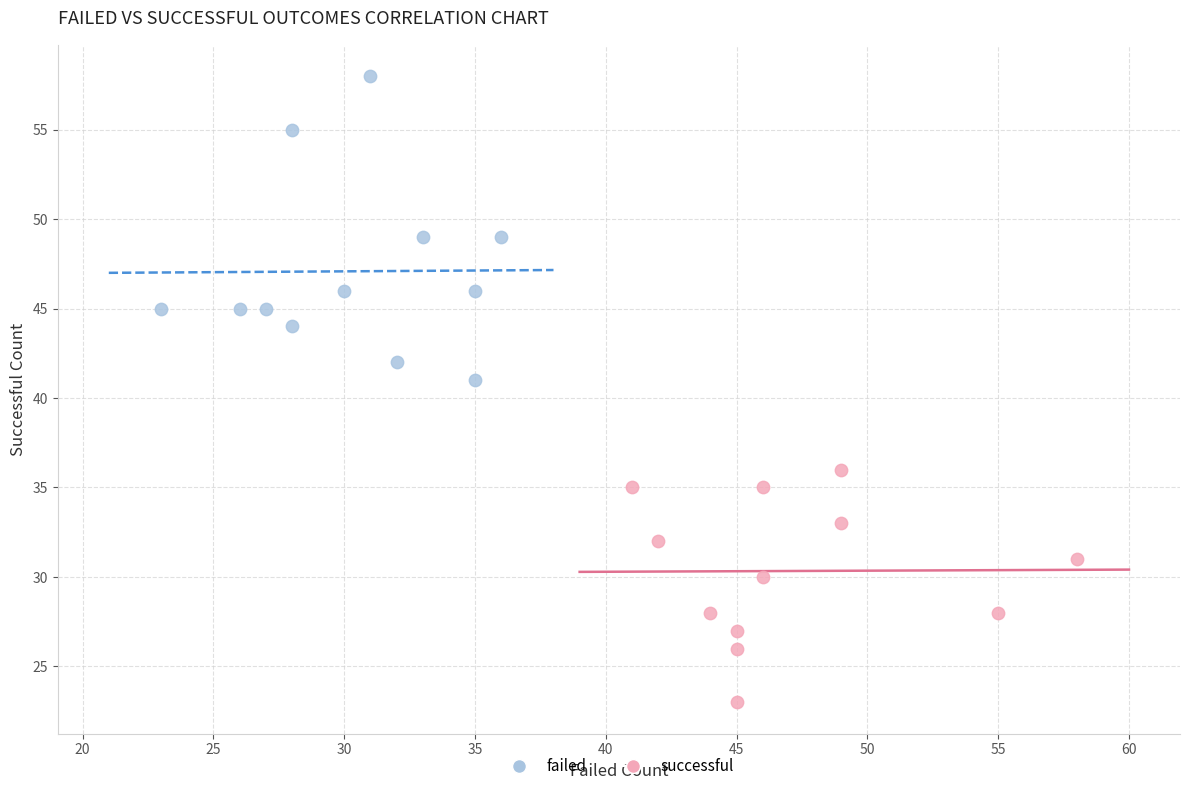

Which series reaches the maximum Y coordinate?

failed